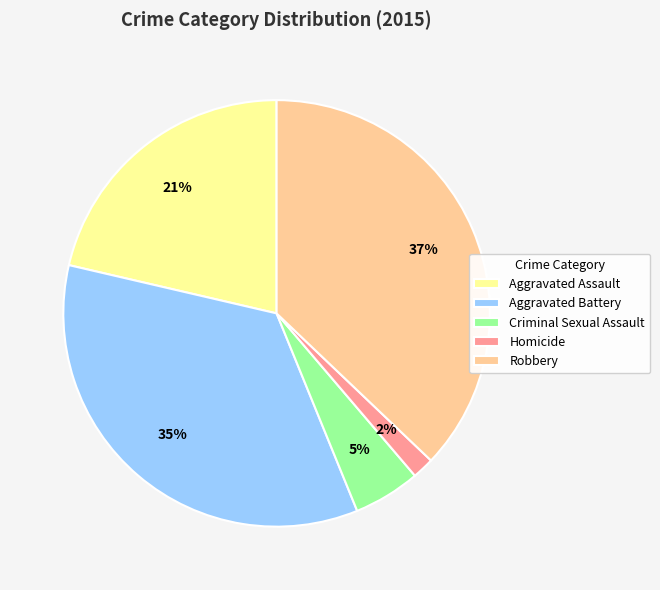

Which has a higher value, Robbery or Homicide?

Robbery